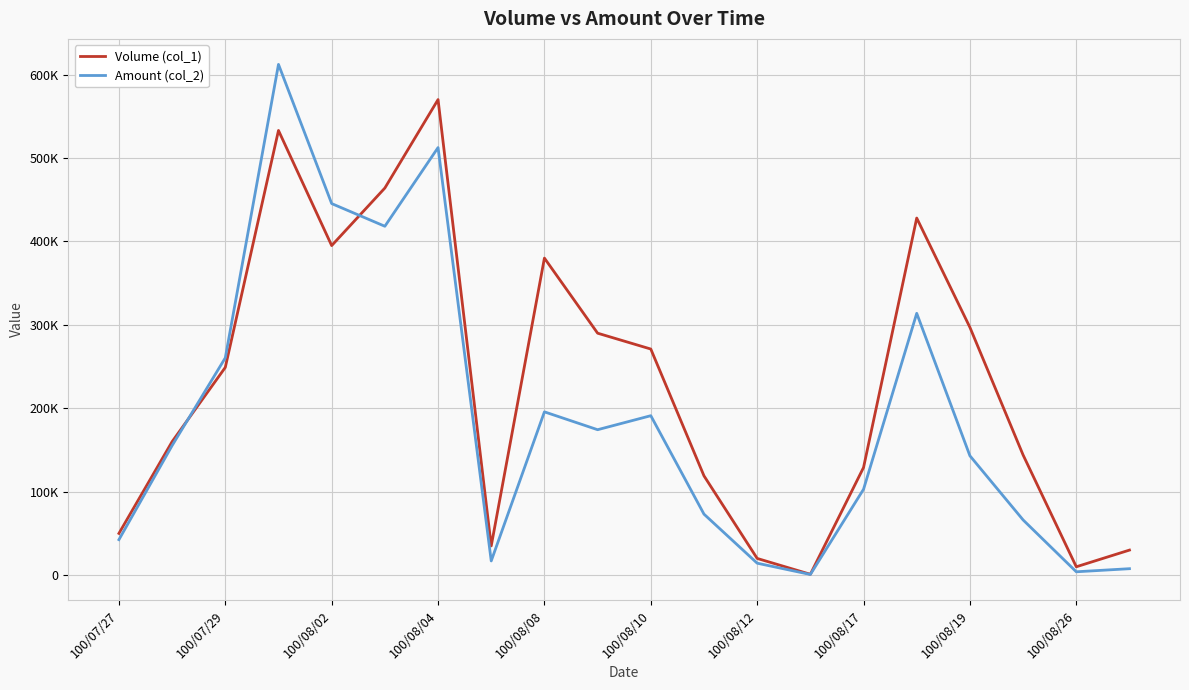

What is the difference between the maximum and minimum values in the Amount (col_2) series?

611440